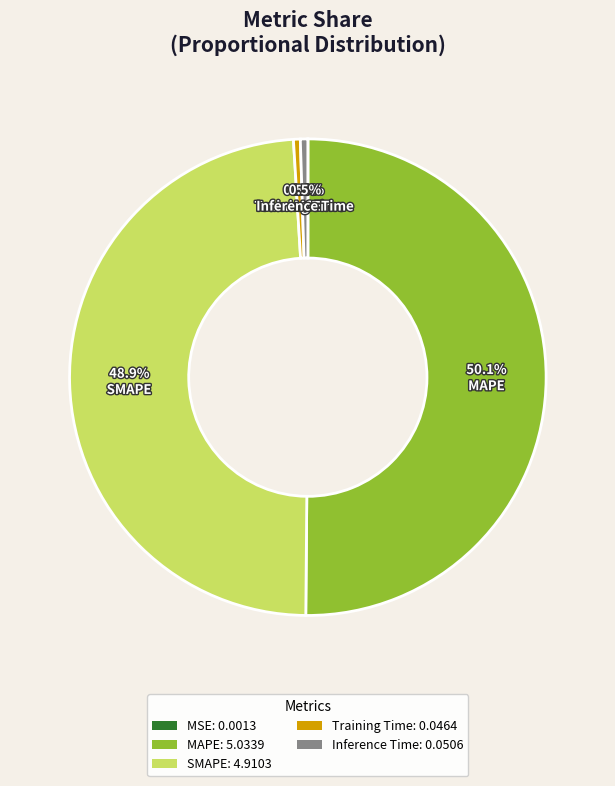

To the nearest percent, what is the difference between the MAPE and Training Time slice percentages?

50%